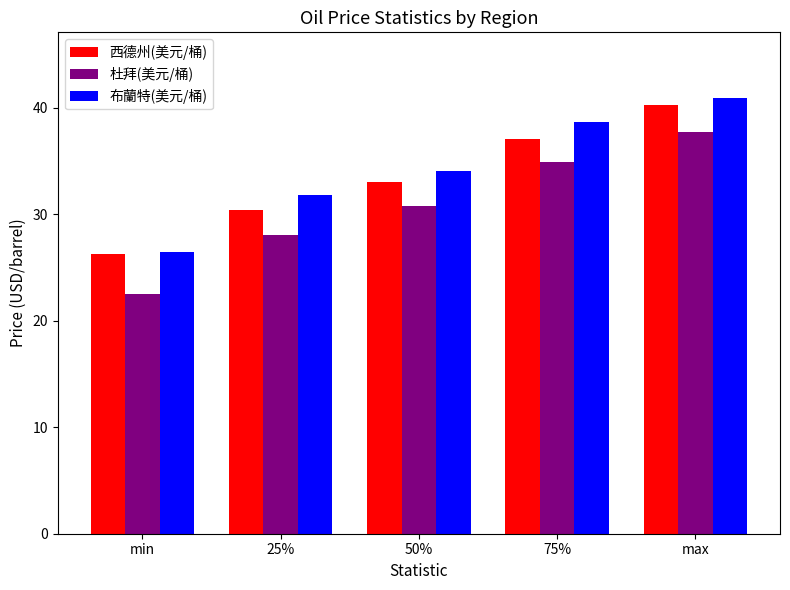

Reading left to right, what are all the values shown in this chart?

西德州(美元/桶): 26.2	30.4	33.0	37.1	40.2
杜拜(美元/桶): 22.5	28.1	30.7	34.9	37.7
布蘭特(美元/桶): 26.4	31.8	34.0	38.6	40.9